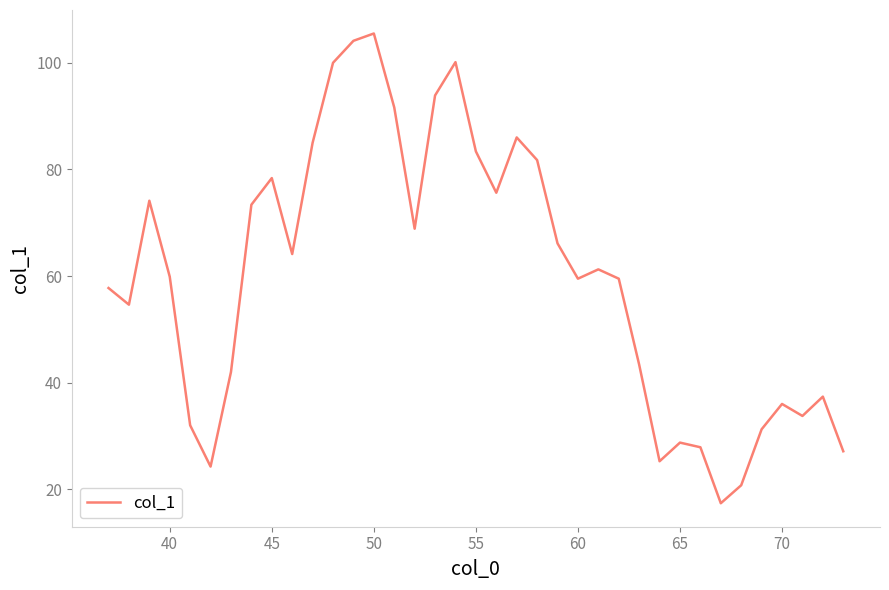

What is the greatest value displayed?

105.5